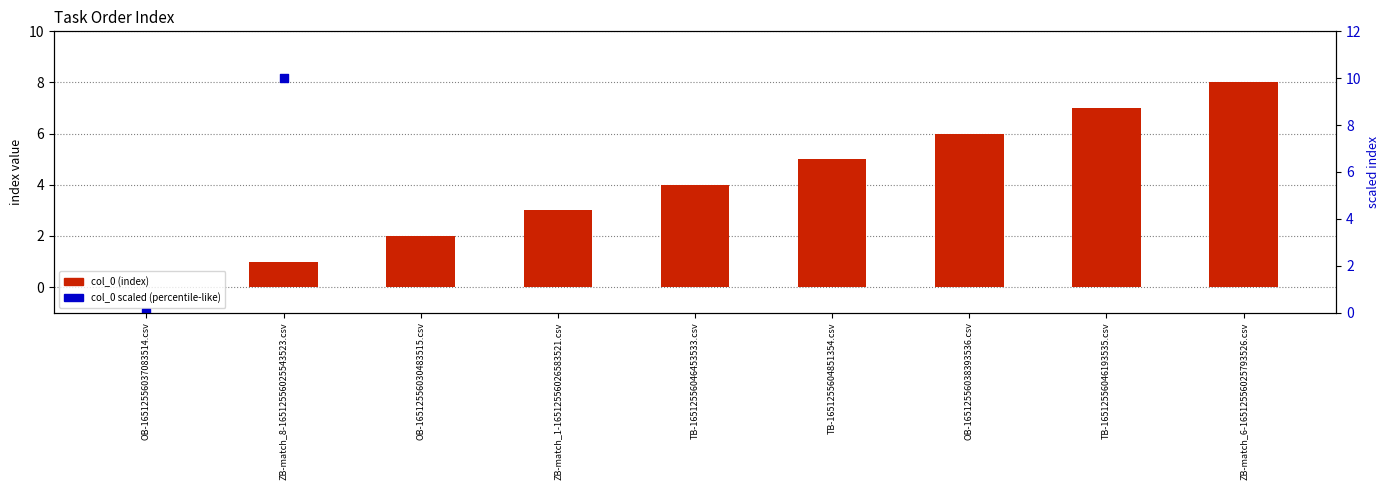

Which series reaches the maximum Y coordinate?

col_0 scaled (percentile-like)